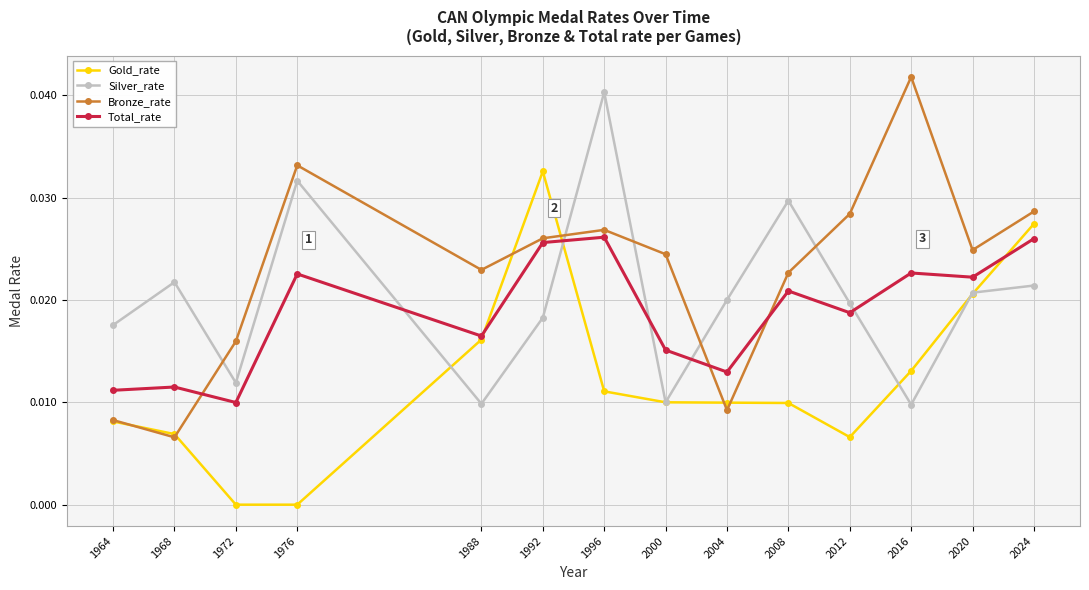

Where is the first local minimum for Total_rate?

1972